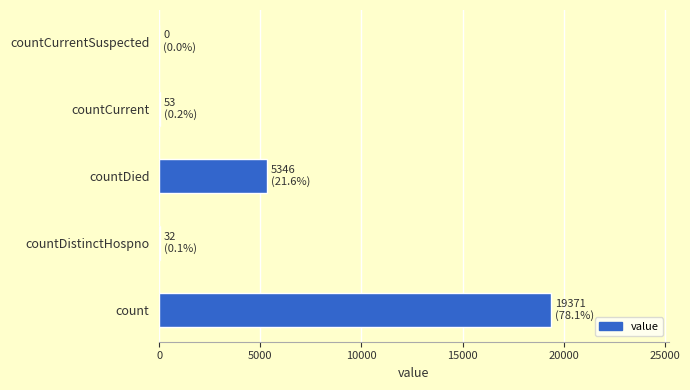

Which has a higher value, count or countDistinctHospno?

count